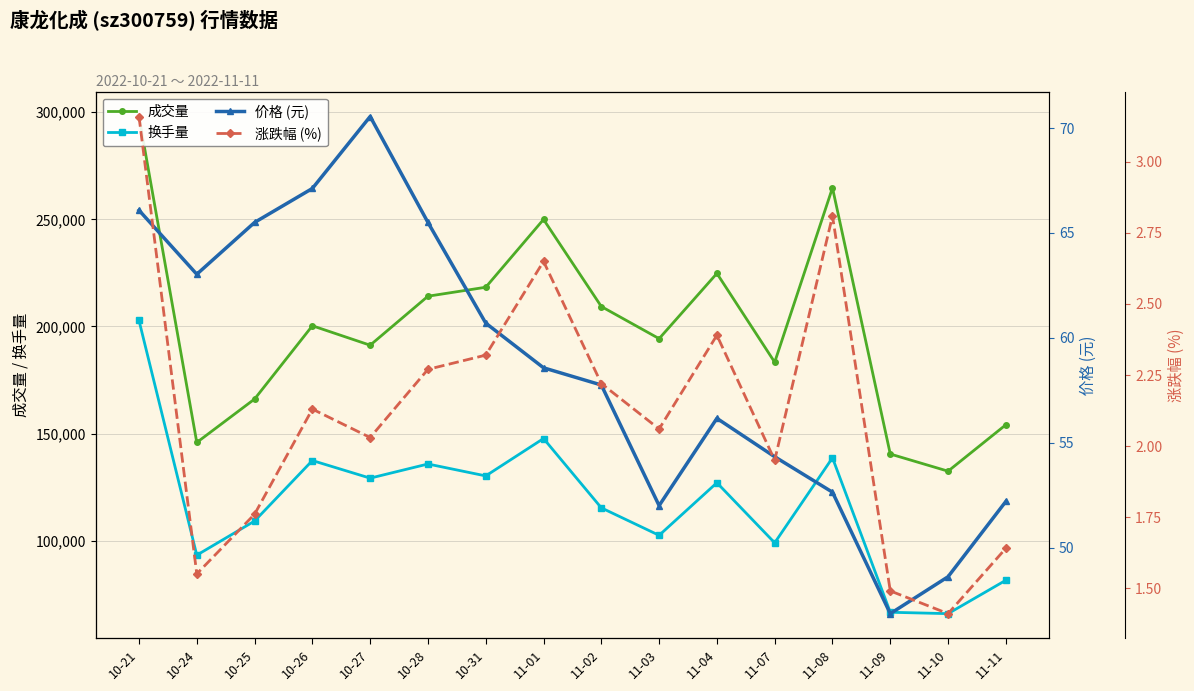

What is the total value across all series at 11-04?

351943.5